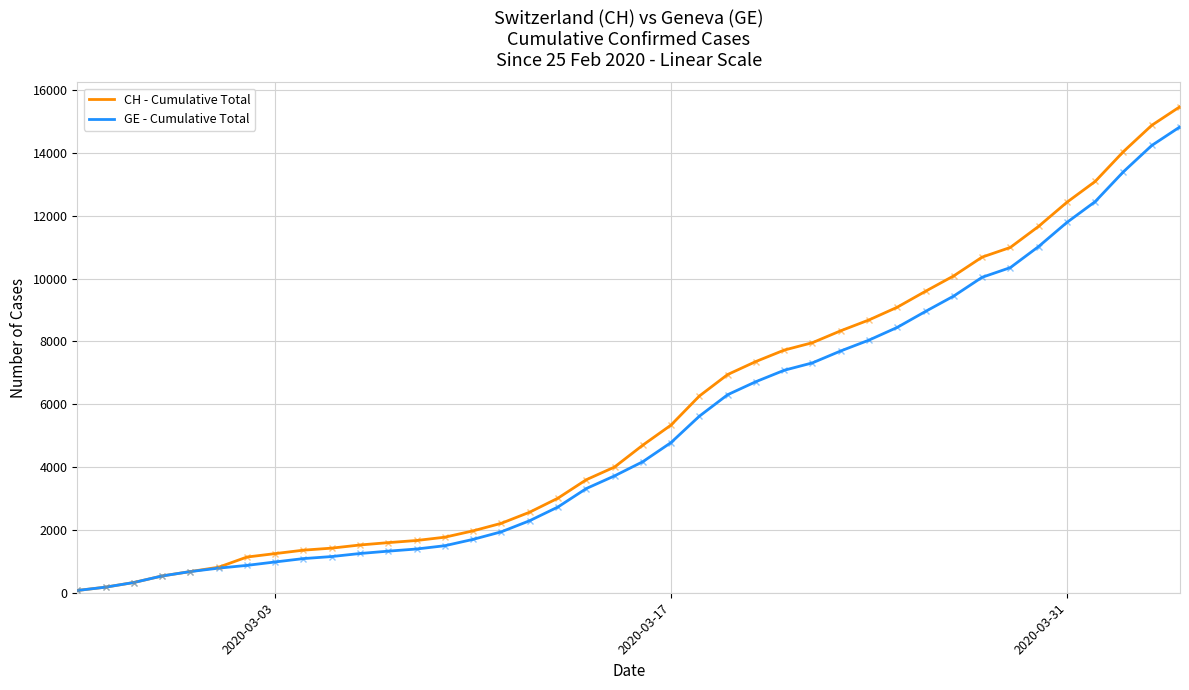

Which series has the widest spread of values?

CH - Cumulative Total